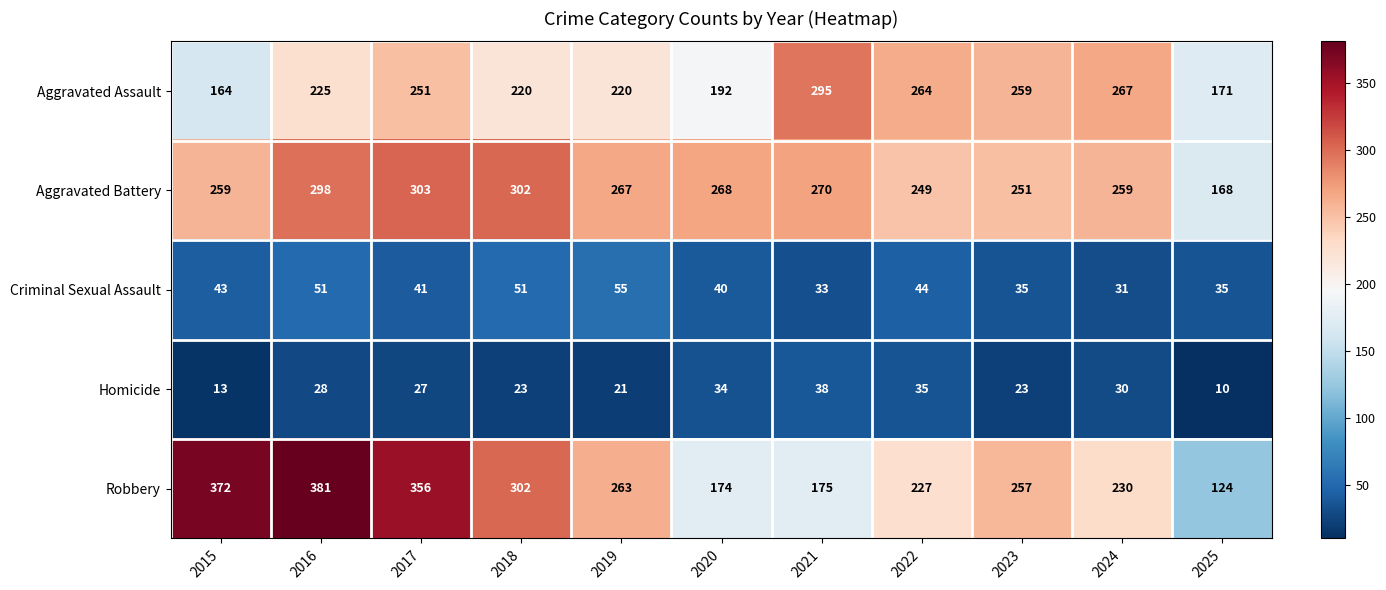

Which series has the largest total across all categories?

Aggravated Battery